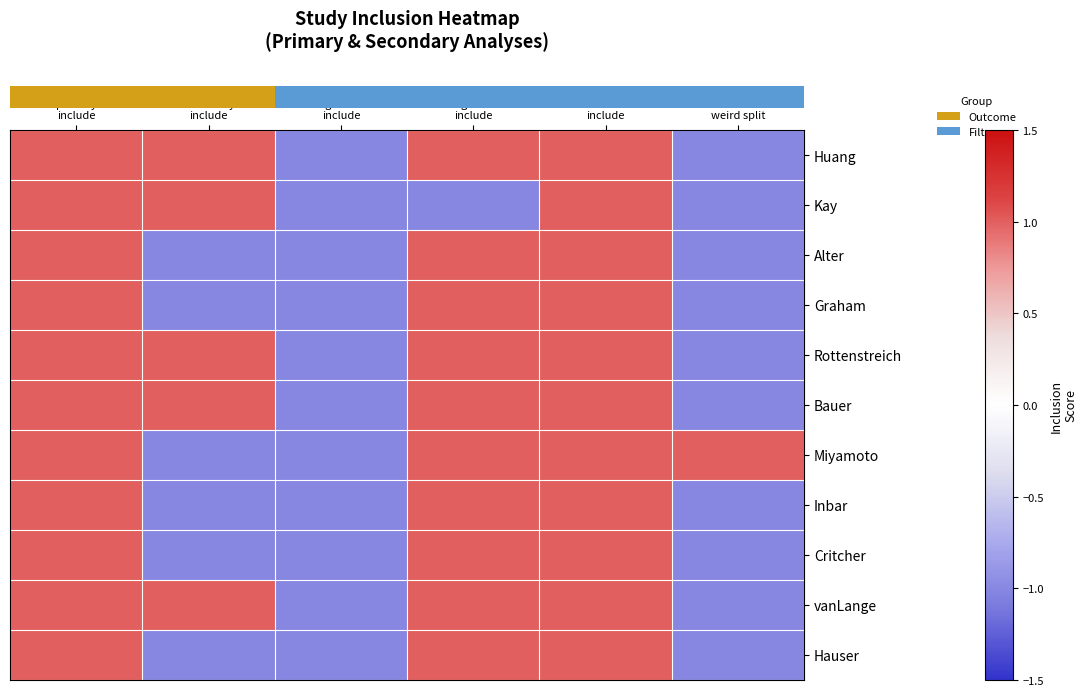

At which category is the sum across all series the highest?

primary
include